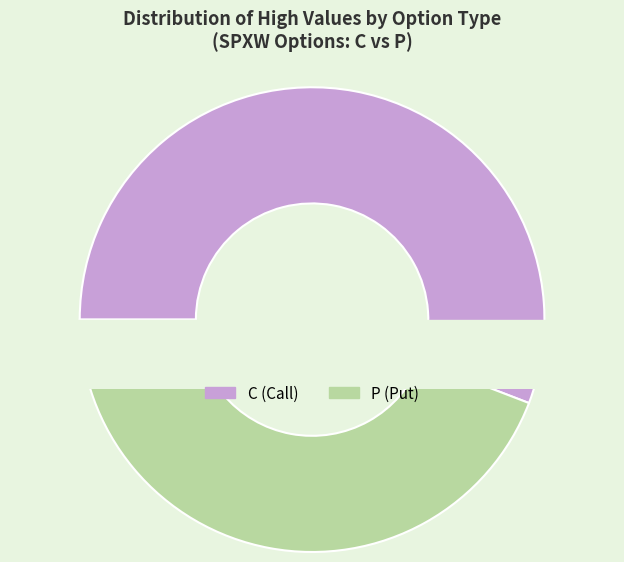

What portion of the pie excludes P?

53.1%